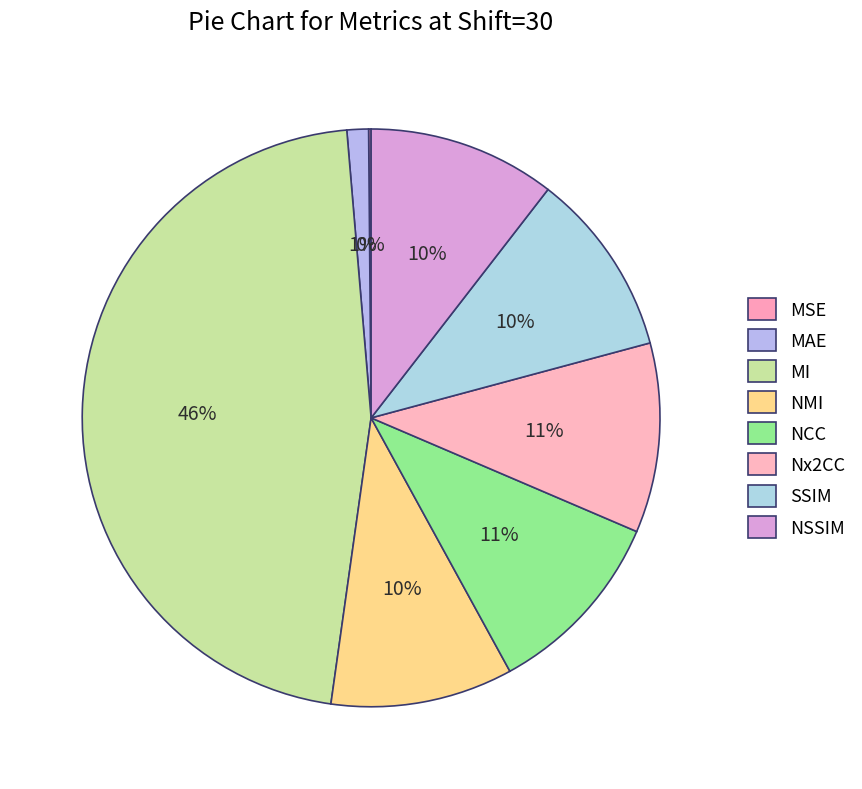

What percentage is the MAE slice, to the nearest percent?

1%